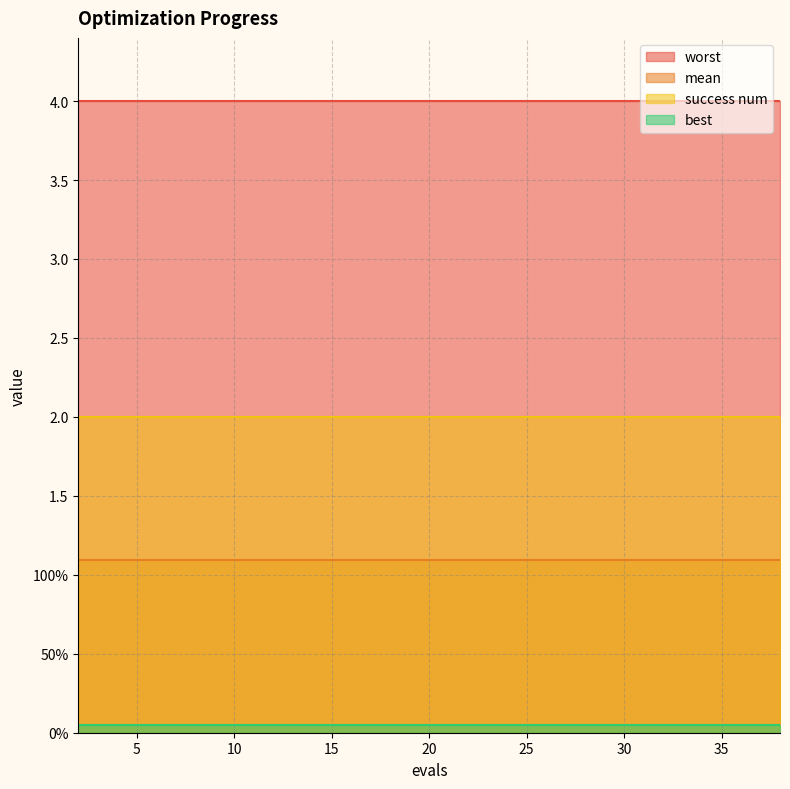

Between 20 and 38, which is larger?

20